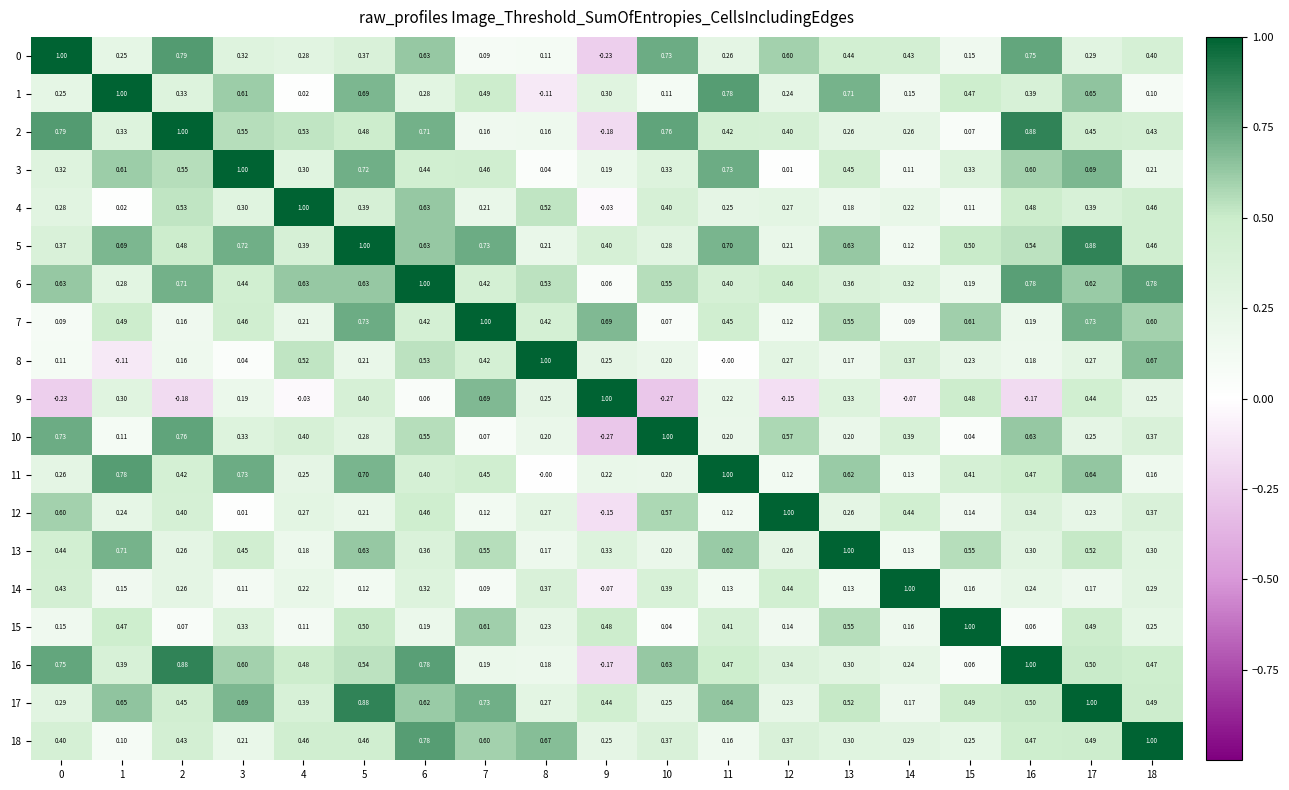

Is the value of 4 at 13 greater than the value of 3 at 12?

Yes